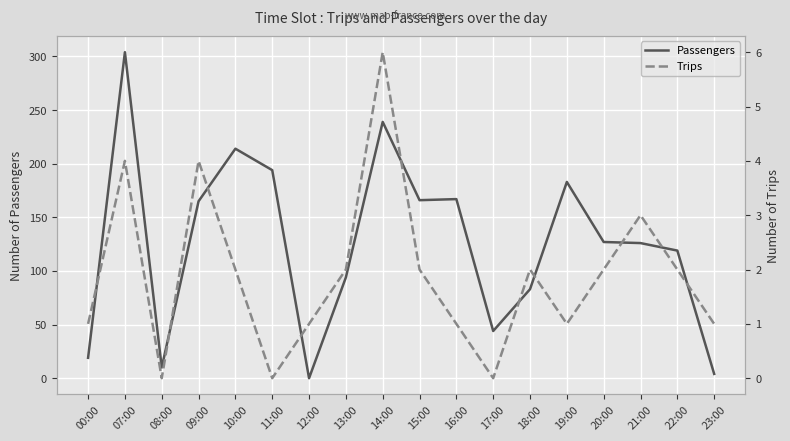

What is the difference between the maximum and minimum values in the Trips series?

6